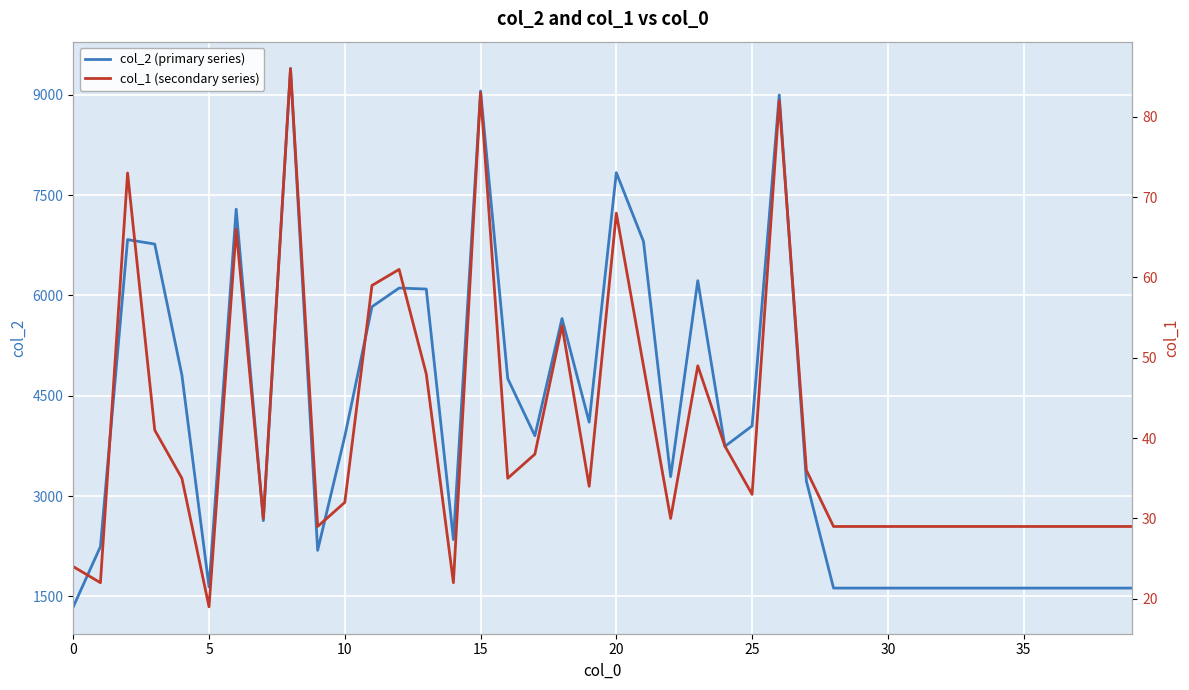

True or false: col_2 (primary series) and col_1 (secondary series) cross at least once.

False